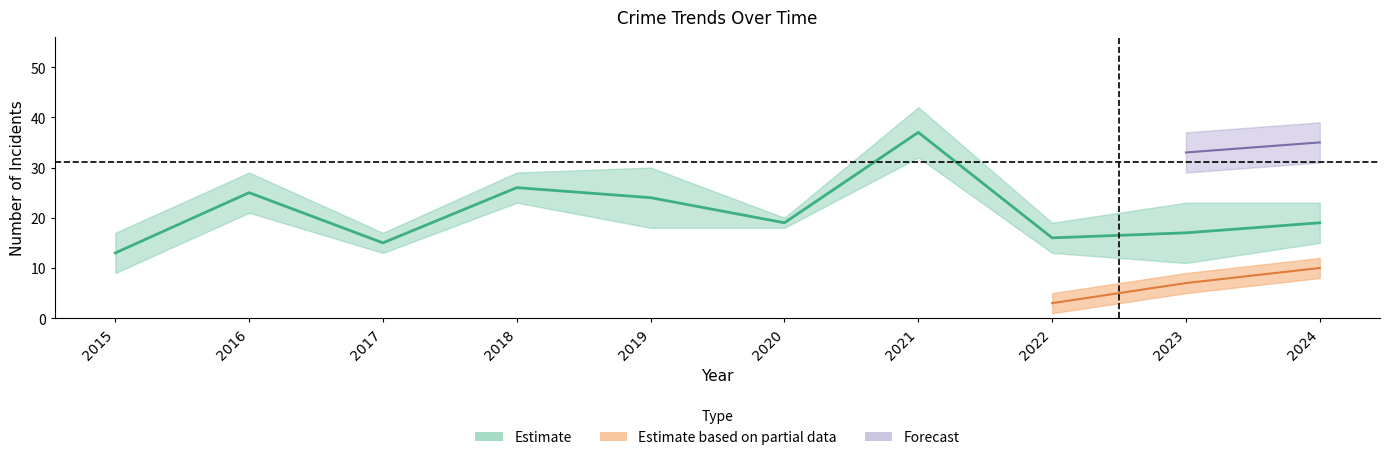

The value of Aggravated Assault at 2017 is 1. True or false?

False